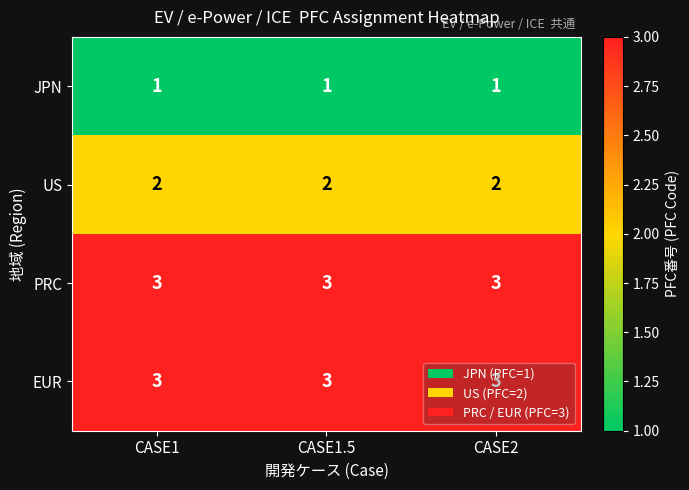

What is the sum of all EUR values?

9